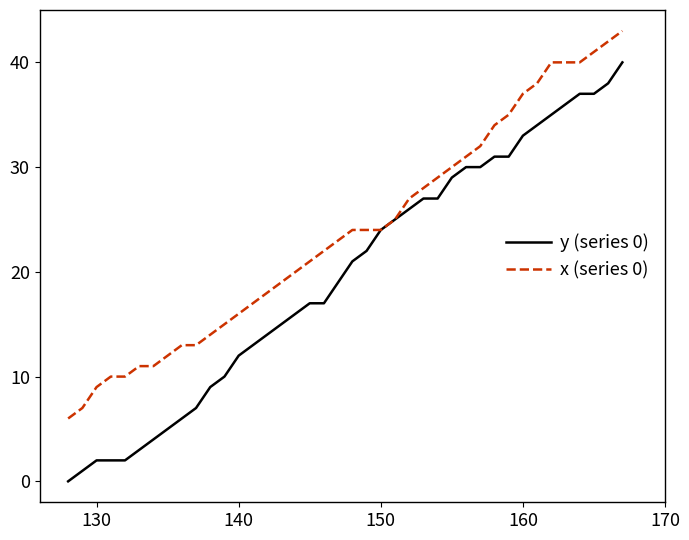

Count the number of data series in this chart.

2